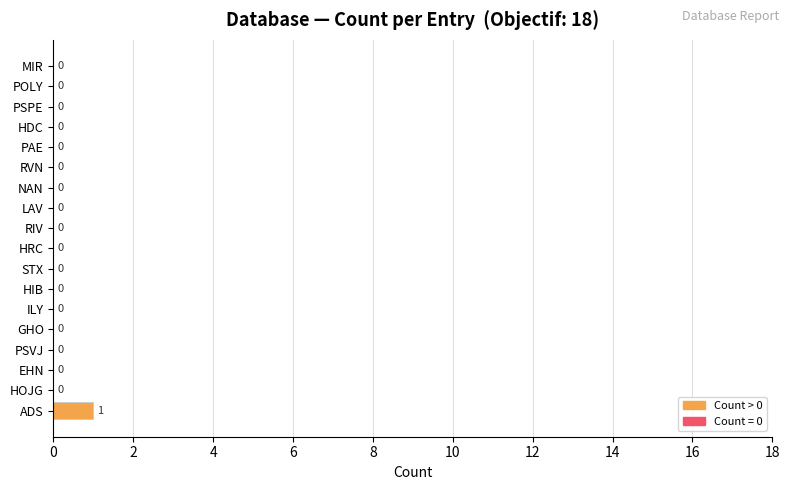

Which category has the highest value across all series?

ADS